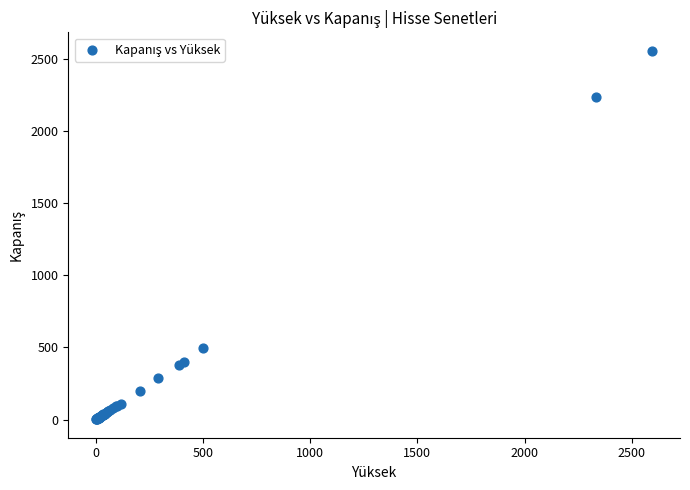

What Y value in the scatter plot is closest to 1278?

496.5